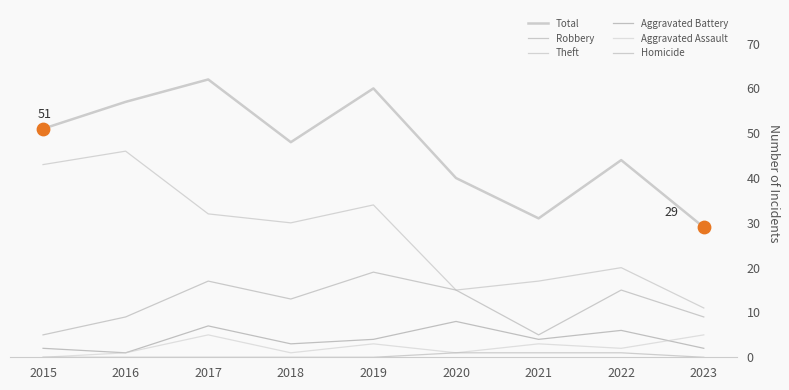

Is this an area chart (filled region under the line)?

No